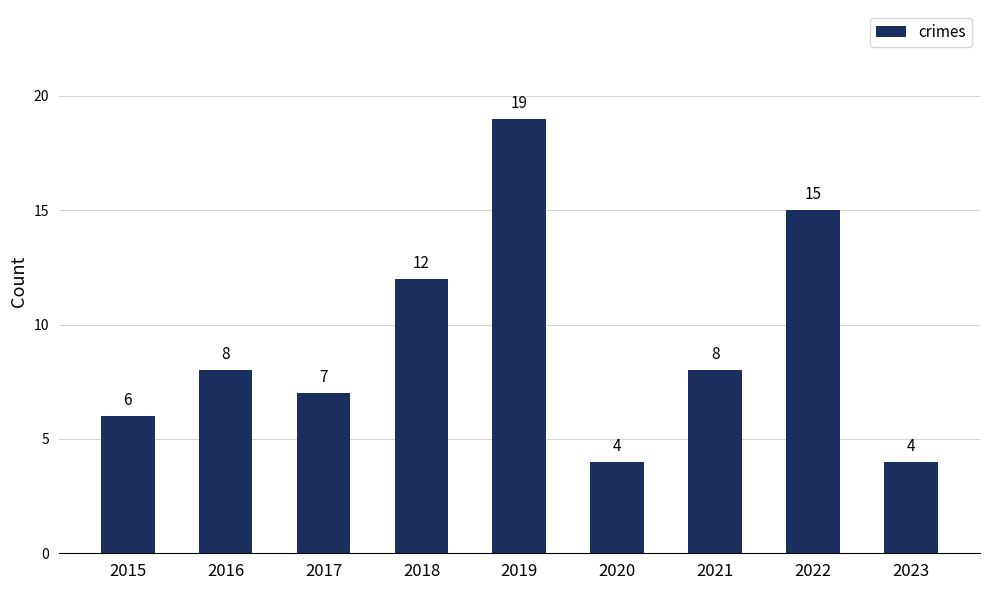

What is the average value?

9